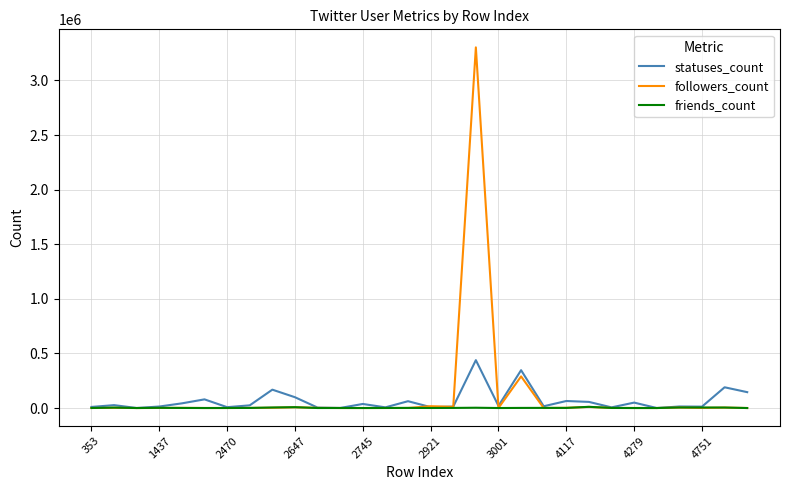

List the series in order of their peak value, highest first.

followers_count, statuses_count, friends_count